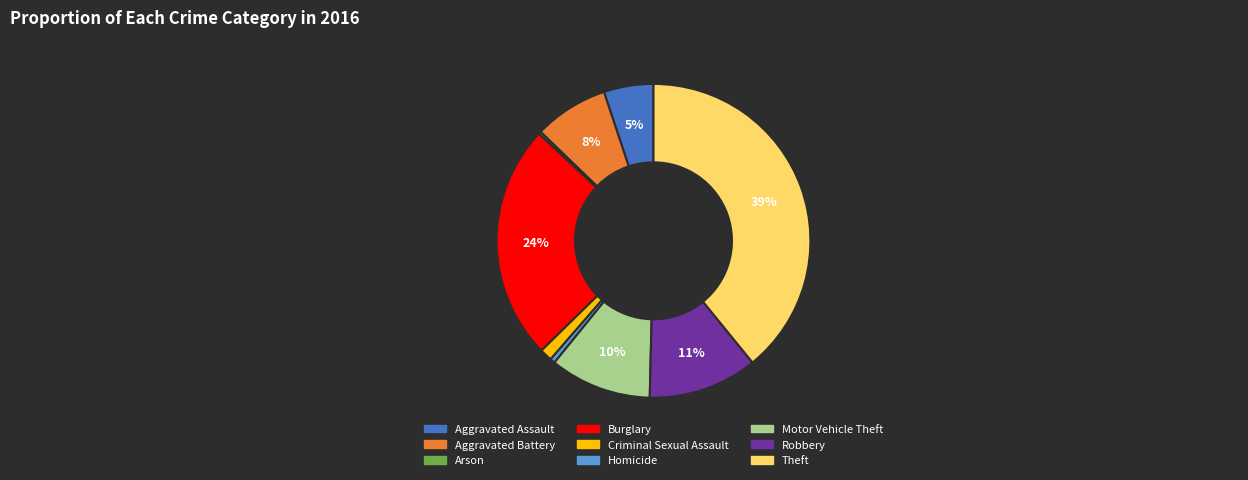

To the nearest percent, what is the average slice percentage?

11%